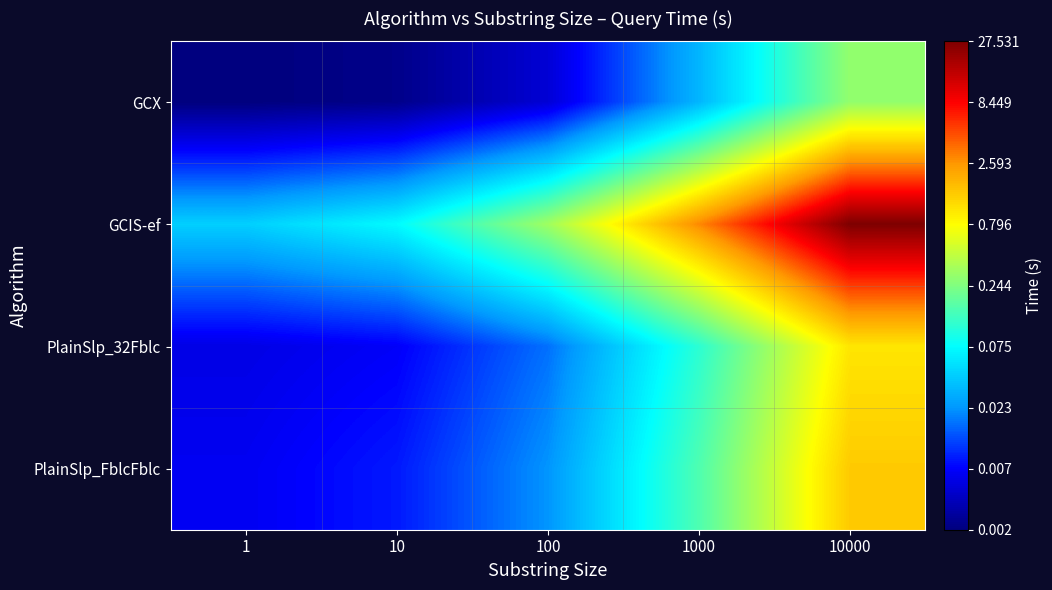

At which category is the sum across all series the highest?

10000